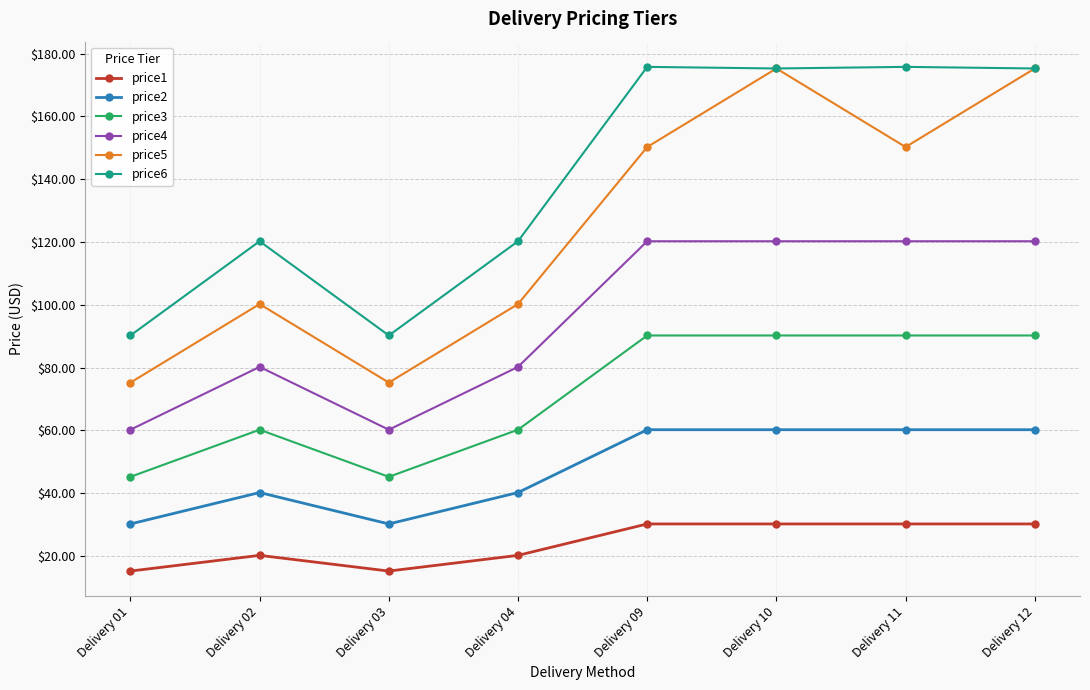

What is the sum of all price5 values?

1002.0